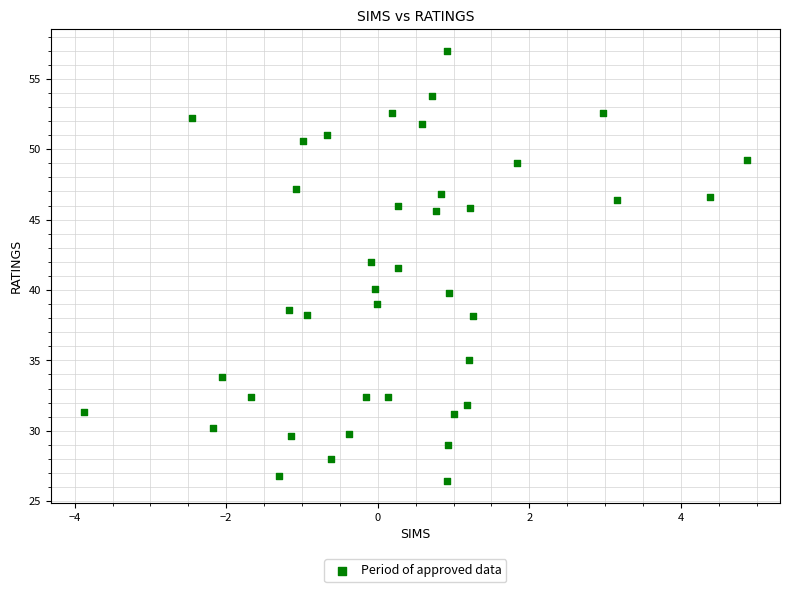

What is the range of Y values (max minus min)?

30.6